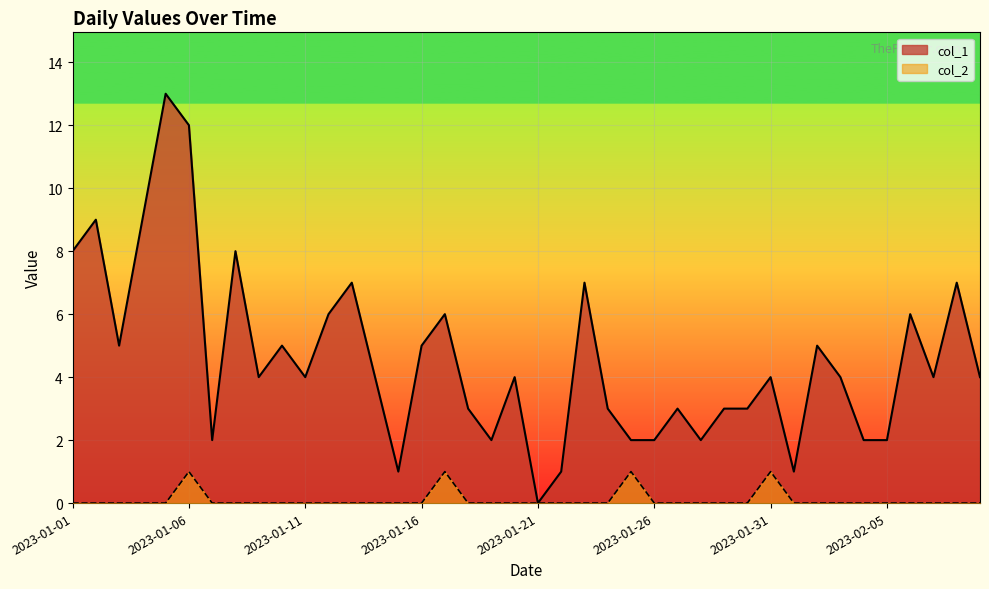

What is the value of the col_1 point at the 40th from the left?

4